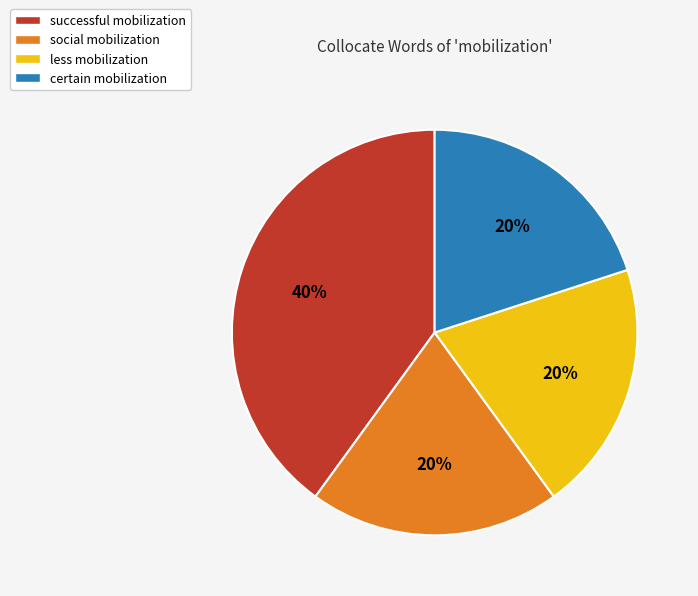

To the nearest percent, what is the average slice percentage?

25%